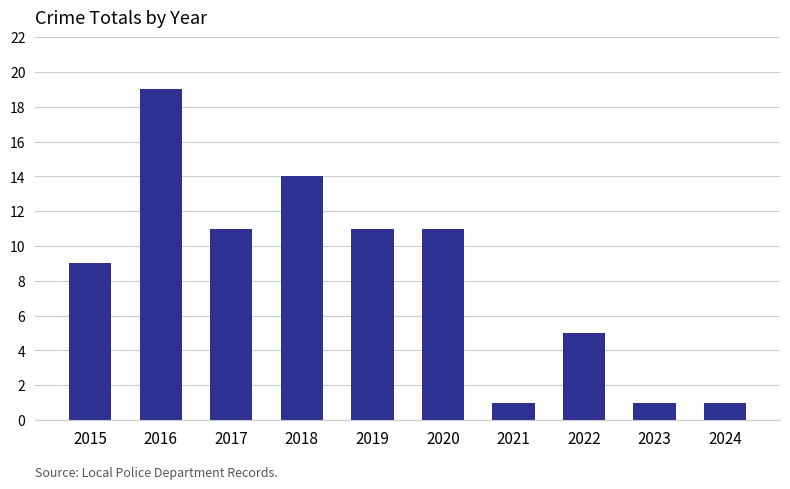

What is the value of the 6th bar from the left?

11